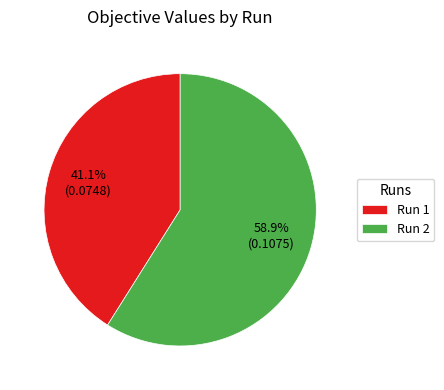

How many slices are in this pie chart?

2